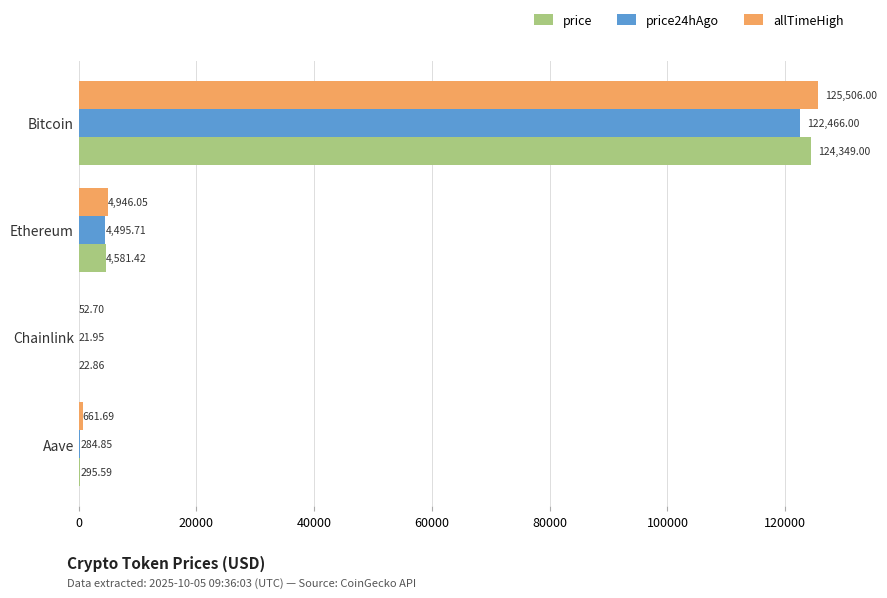

What is the sum of all price24hAgo values?

127268.5